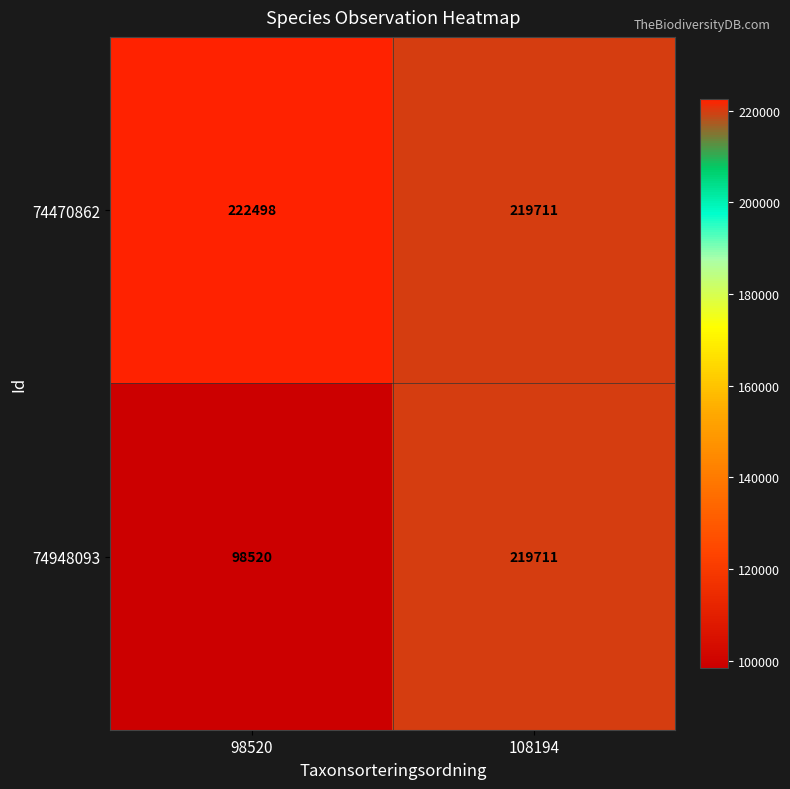

Between 98520 and 108194, which series saw the biggest shift?

74948093